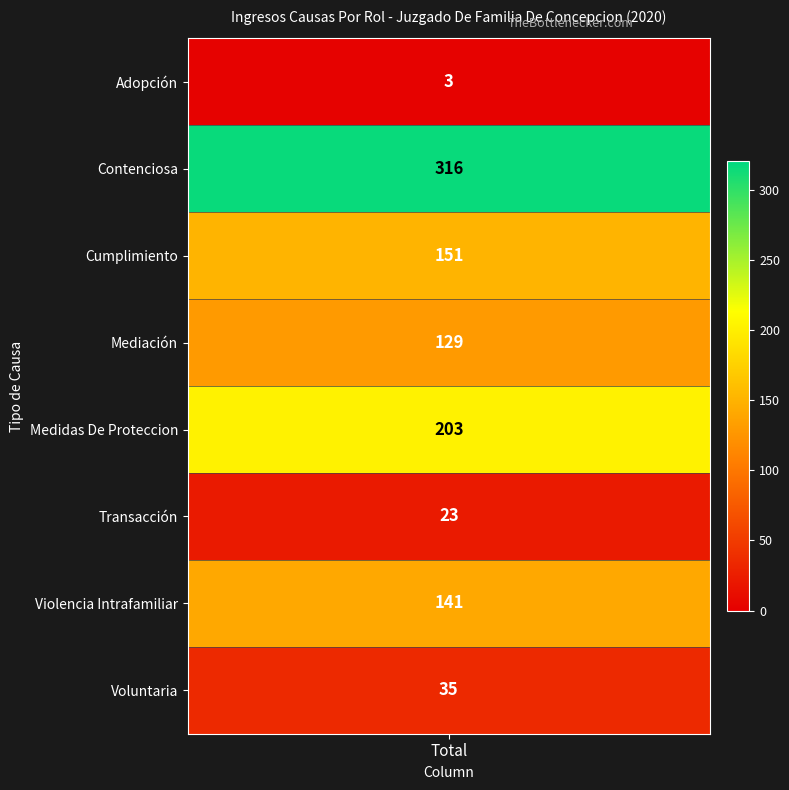

What value does the data have at 1, to the nearest 10?

320